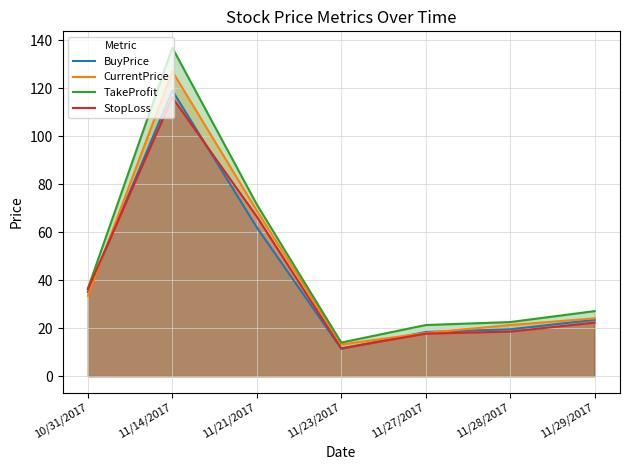

At which category is the sum across all series the highest?

11/14/2017